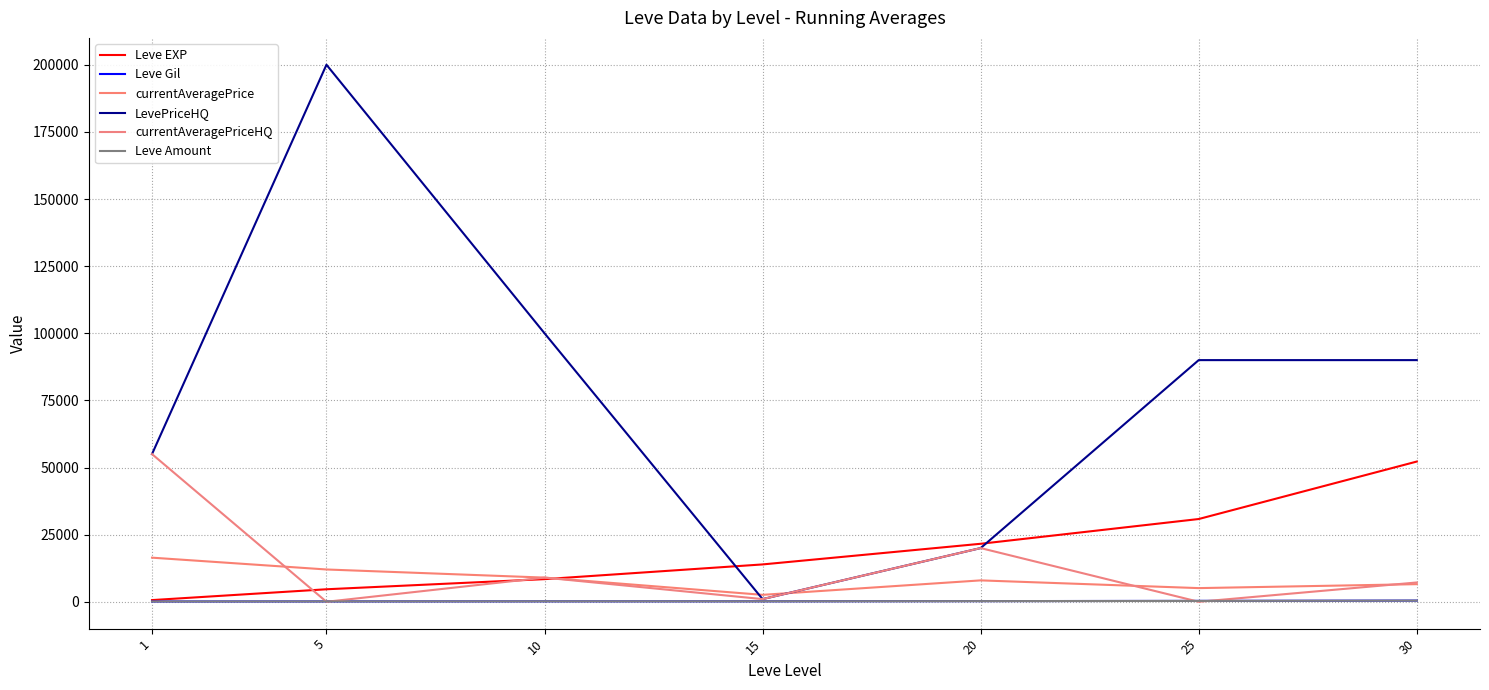

Which has a higher value, 20 or 10?

20